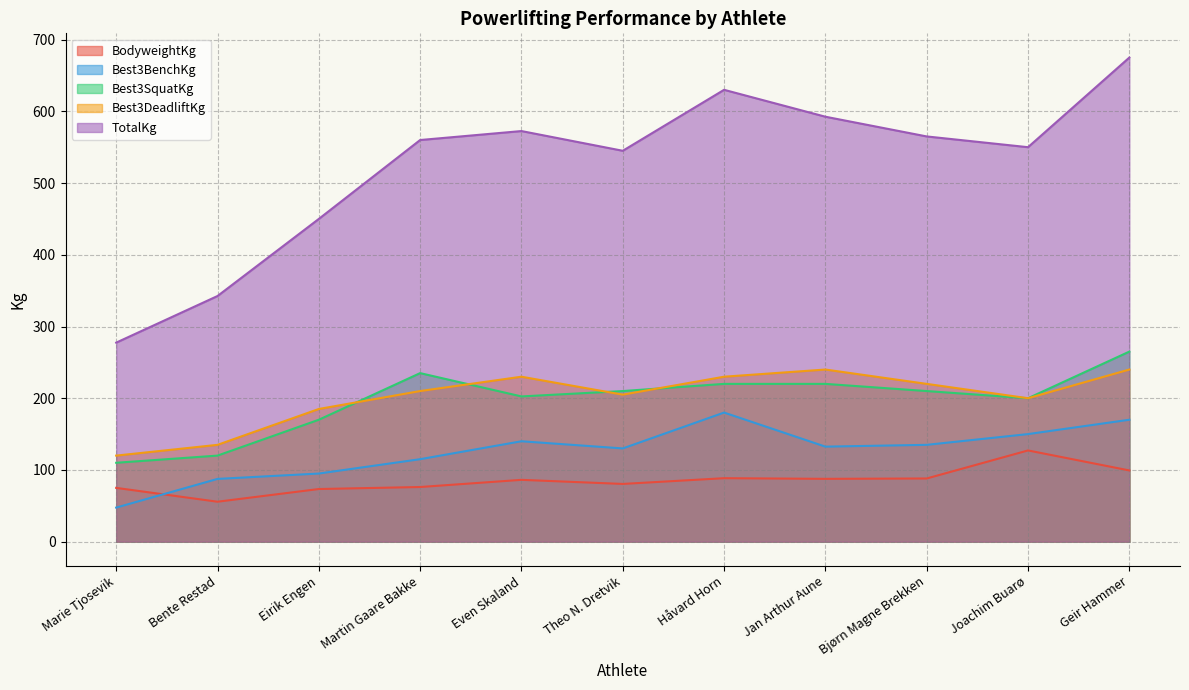

The value of BodyweightKg at Joachim Buarø is 197.0. True or false?

False